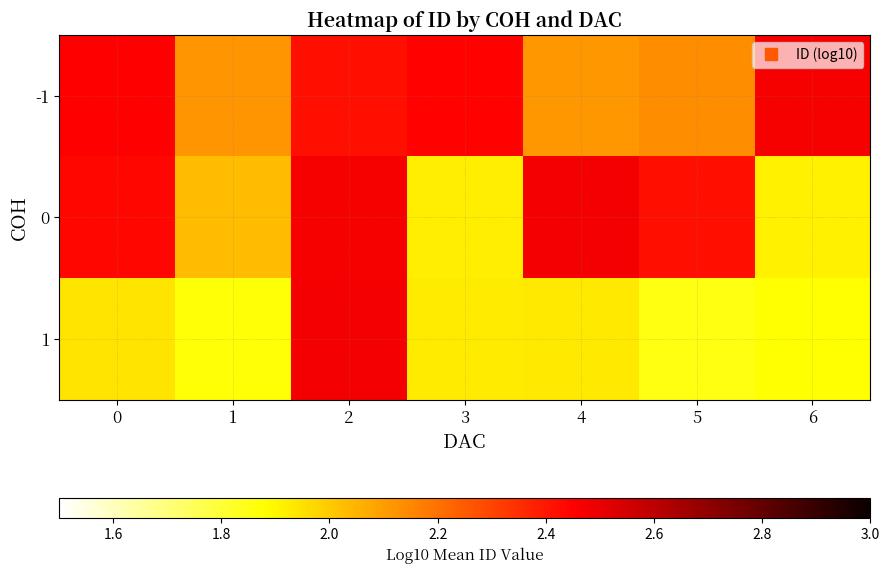

What is the total value across all series at 6?

6.3